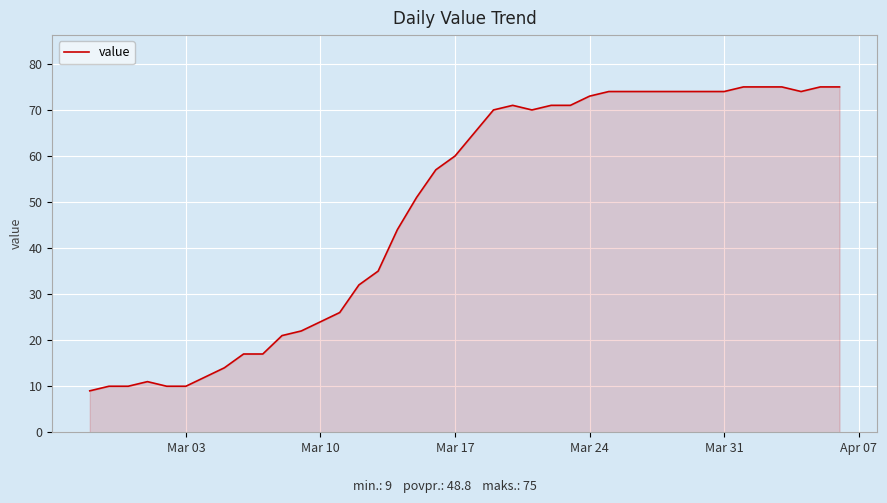

What is the smallest value displayed?

9